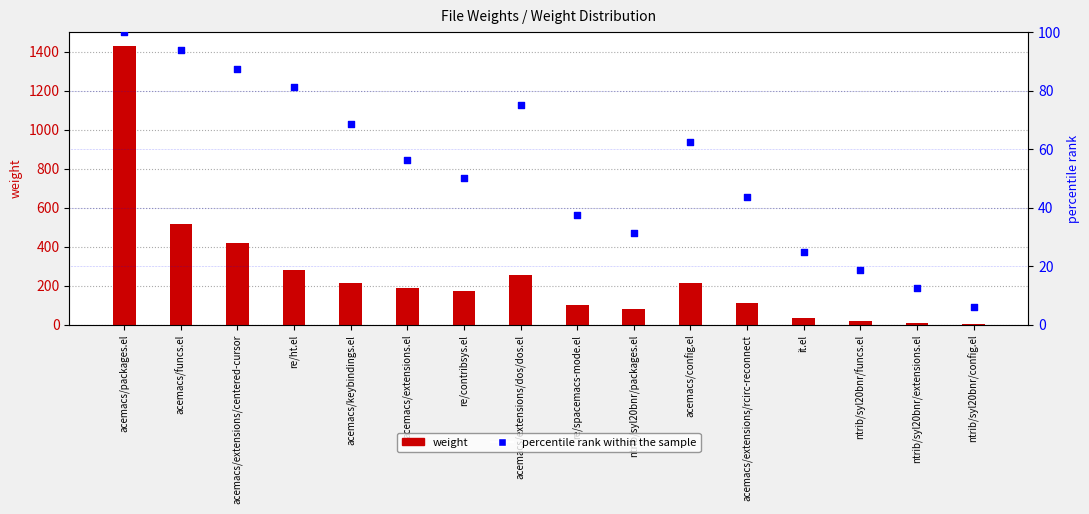

Which series has the widest spread of Y values?

weight